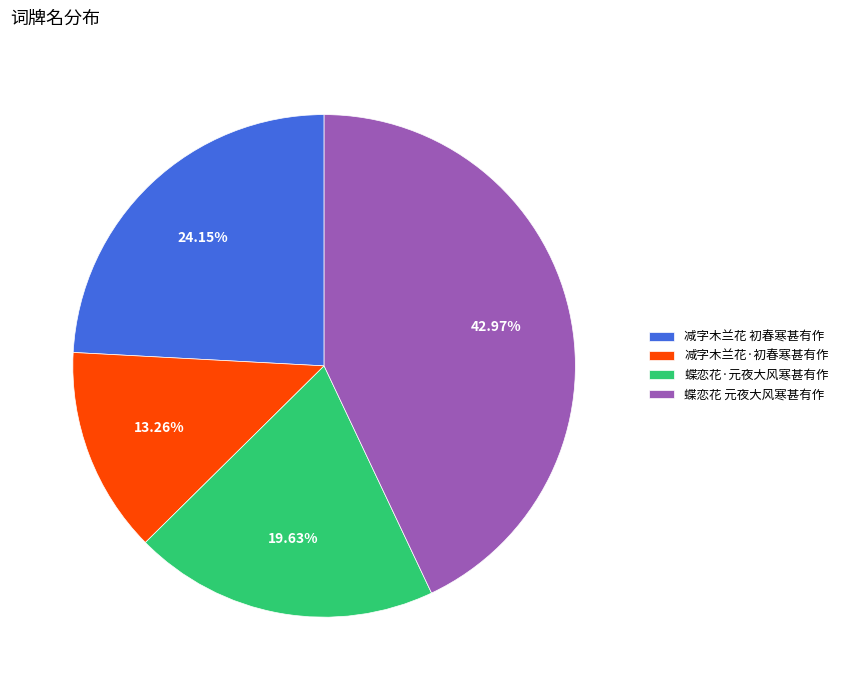

To the nearest percent, what portion does 蝶恋花·元夜大风寒甚有作 represent?

20%